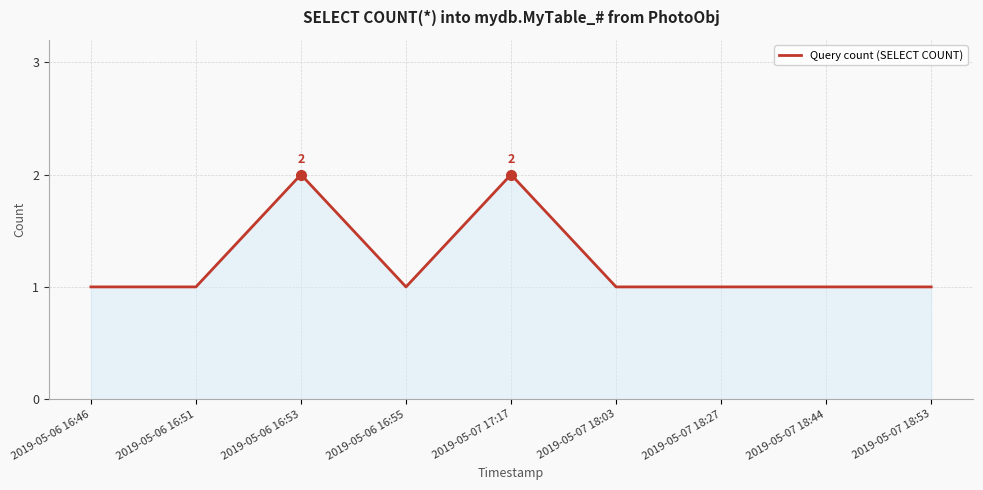

What is the change in value from 2019-05-06 16:46 to 2019-05-06 16:53?

+1